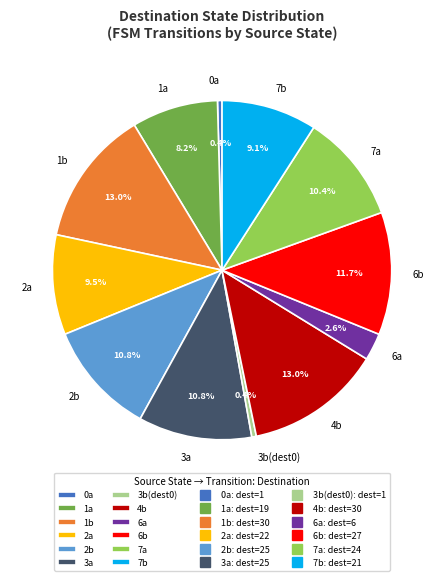

Is there any slice that represents more than half of the pie?

No